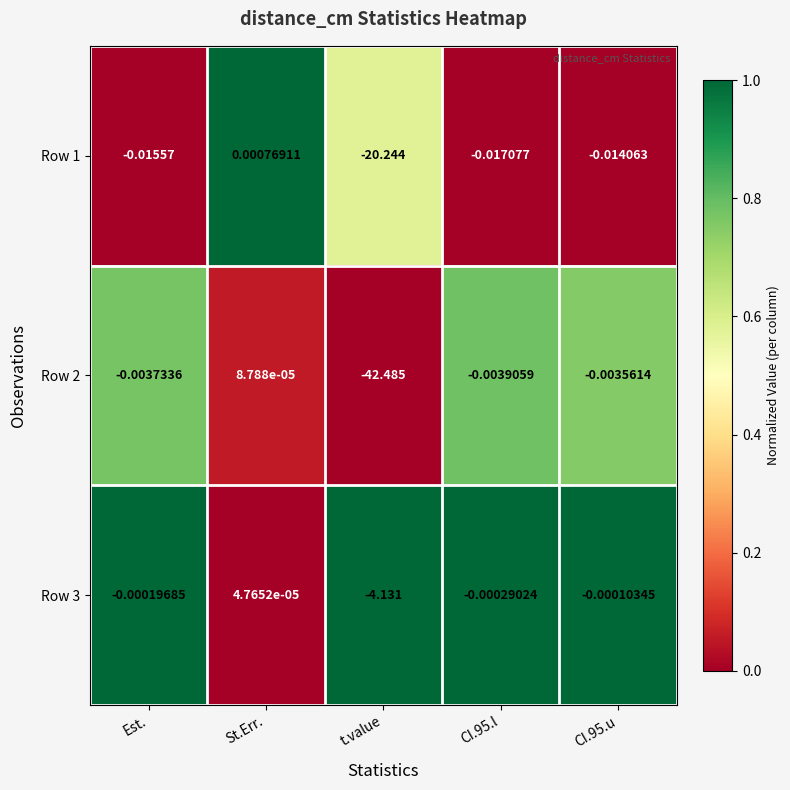

Is the value of Row 2 at Est. greater than the value of Row 3 at St.Err.?

No